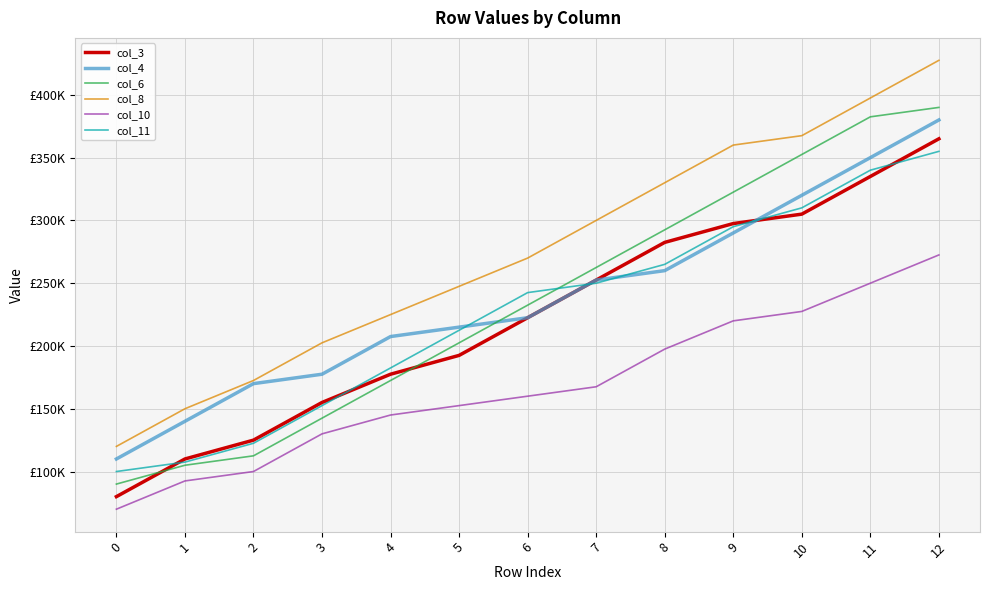

What is the minimum value shown in the chart?

70000